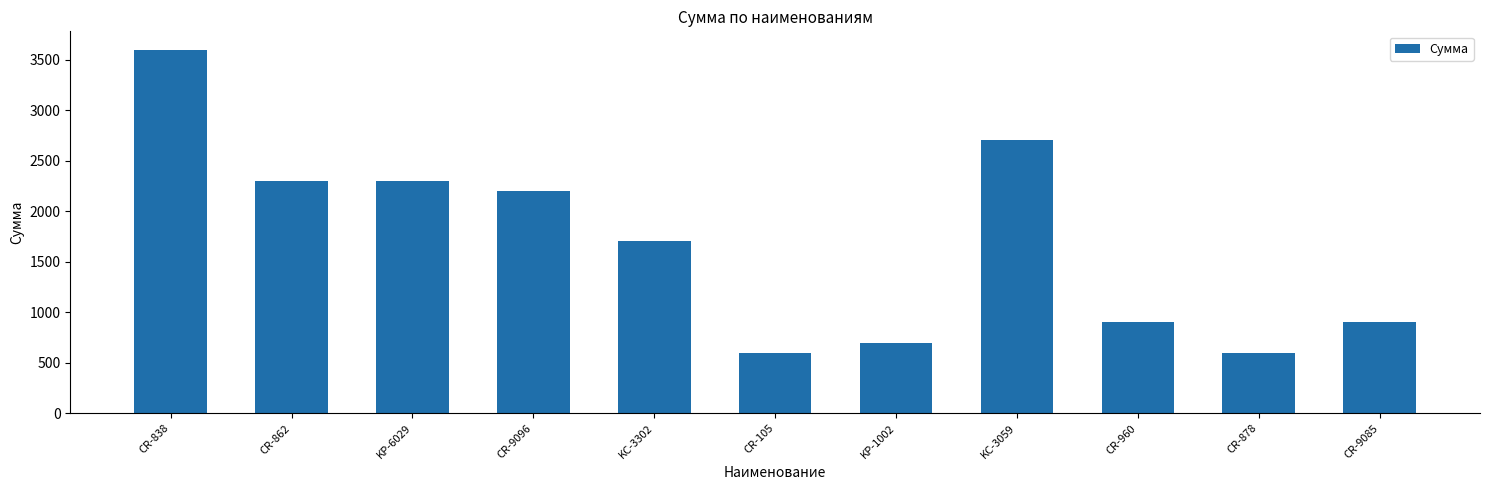

What is the sum of the values at CR-105 and CR-838?

4200